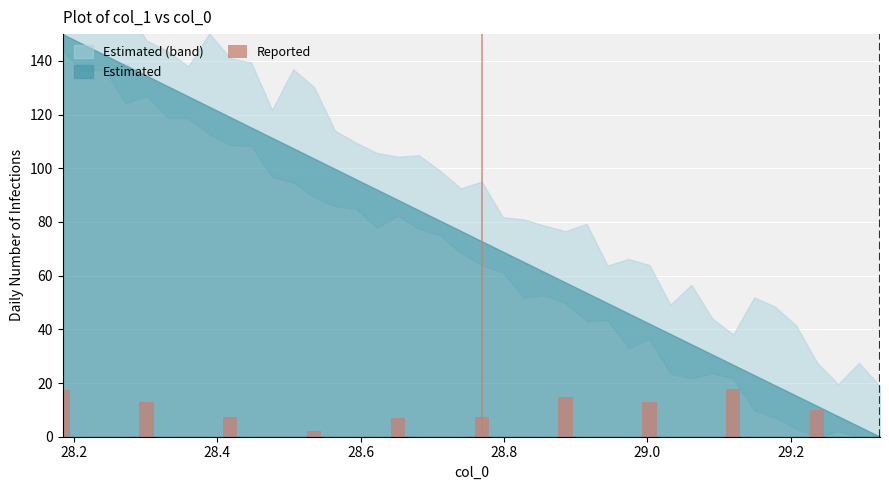

Reading right to left, what are all the values shown in this chart?

10.0	17.9	13.1	14.9	7.2	6.9	2.2	7.3	12.8	17.4